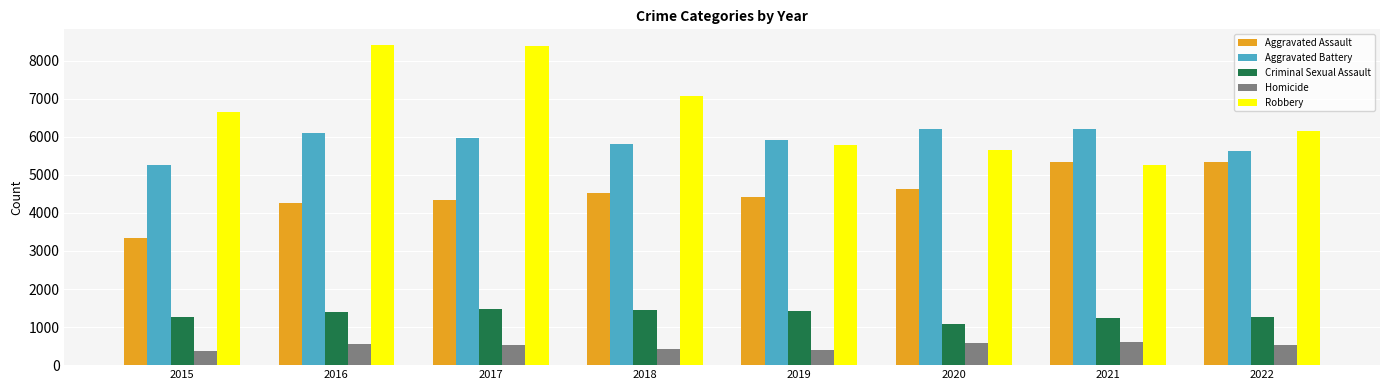

Rank the series at 2018 from highest to lowest value.

Robbery, Aggravated Battery, Aggravated Assault, Criminal Sexual Assault, Homicide